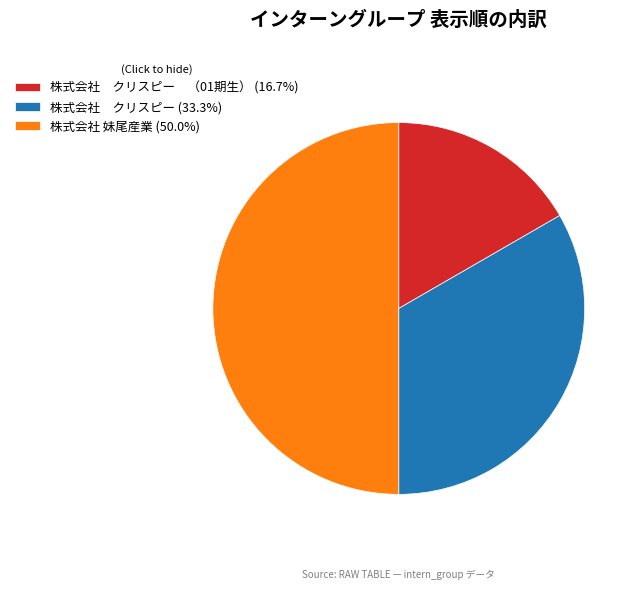

How many slices are in this pie chart?

3